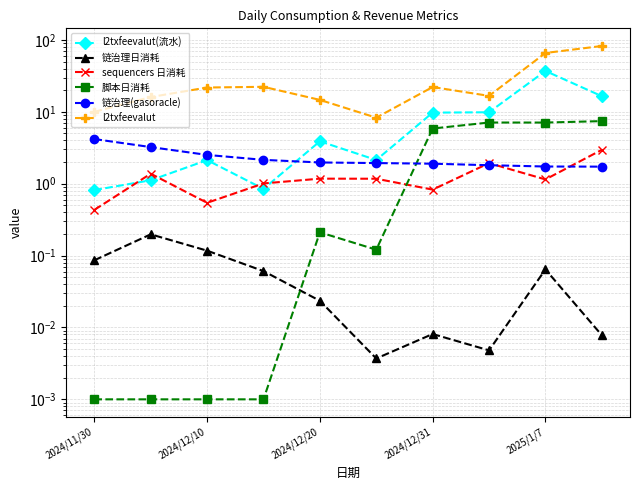

At which label does 链治理(gasoracle) reach its minimum?

9